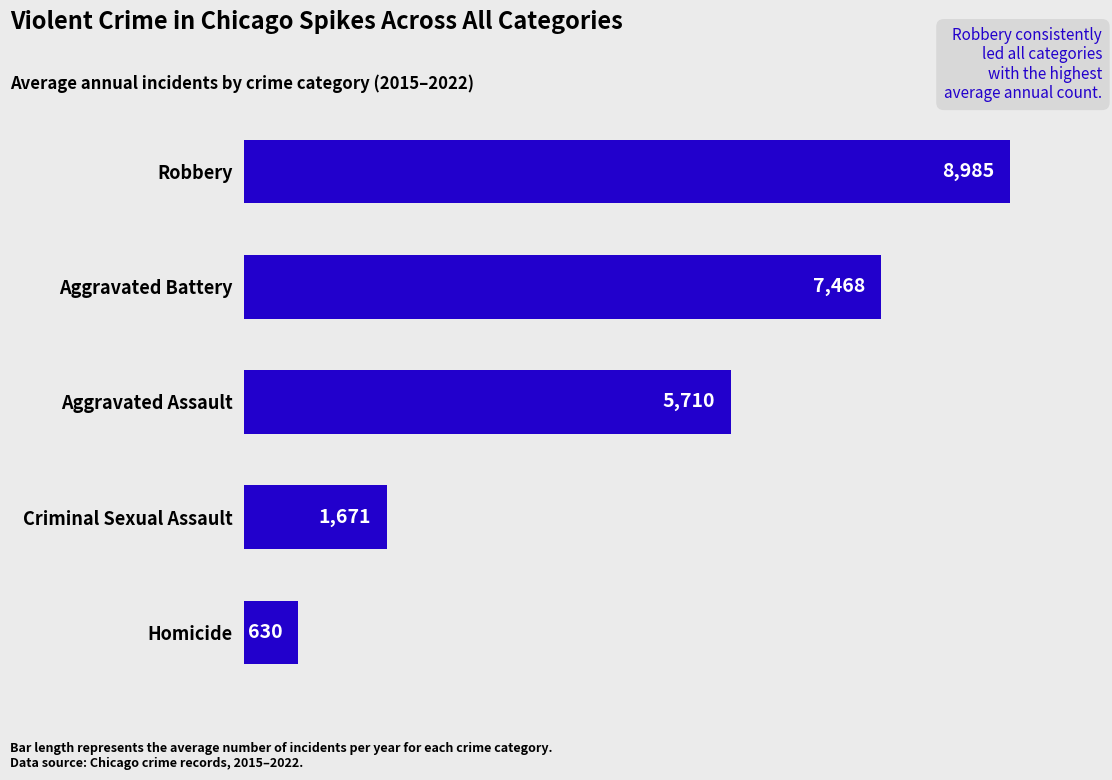

What is the approximate value at Aggravated Battery?

7468.9